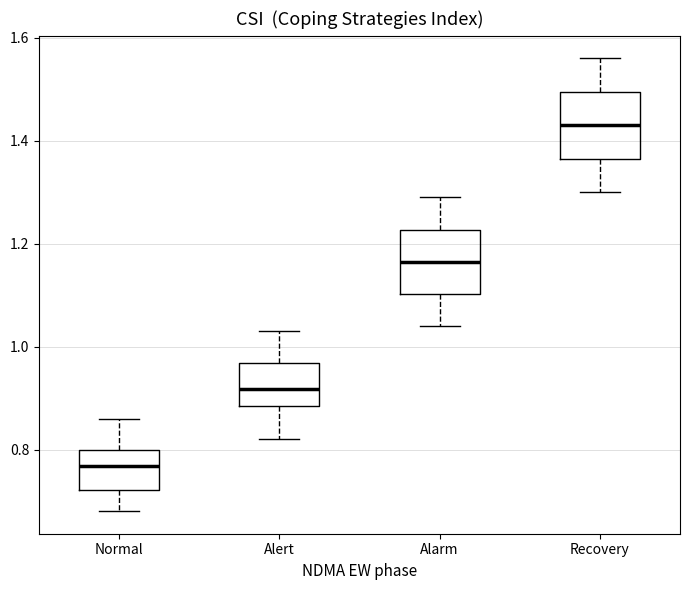

Which box's median line is the lowest?

Normal